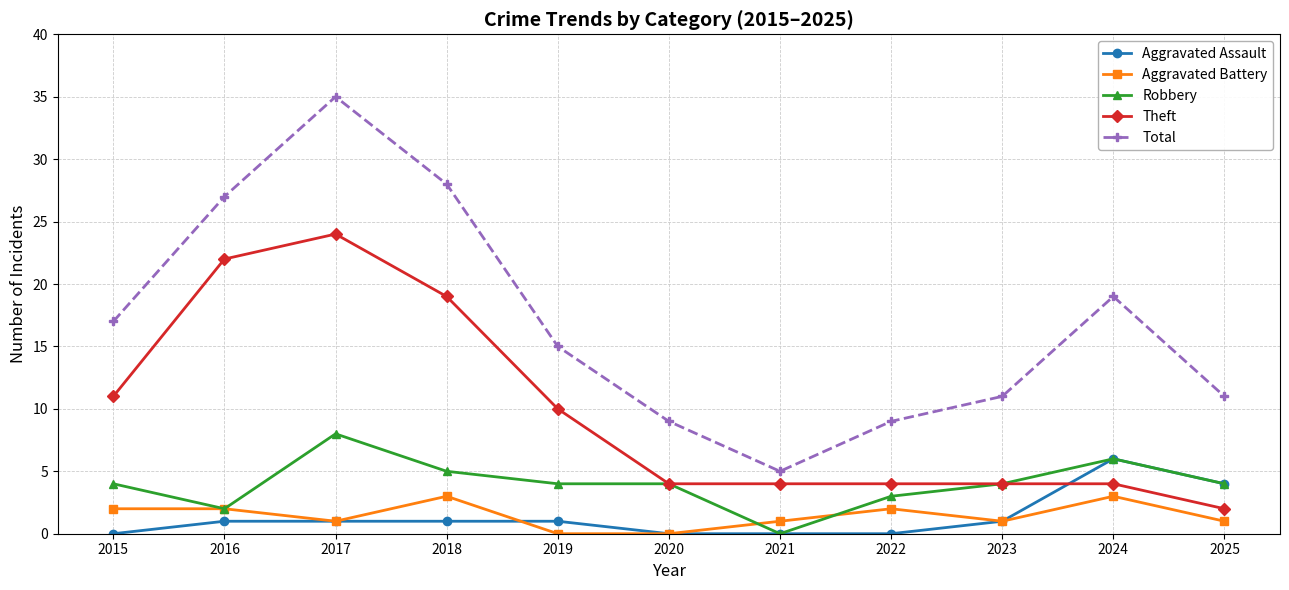

Read the Theft value at 2017, to the nearest 10.

20